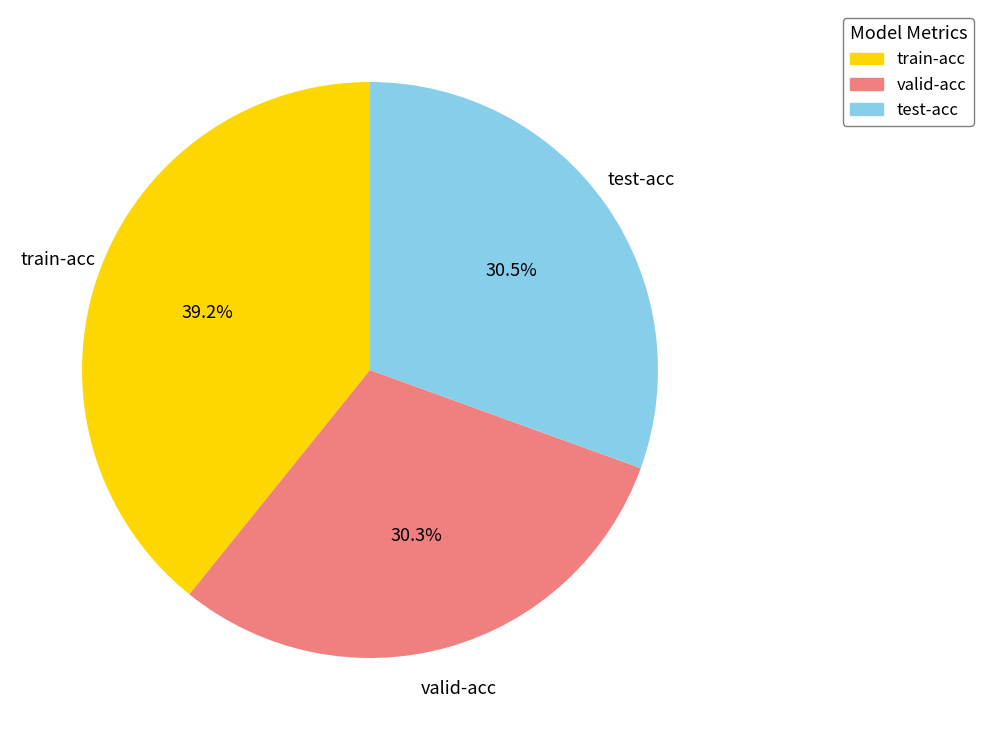

How many slices are in this pie chart?

3